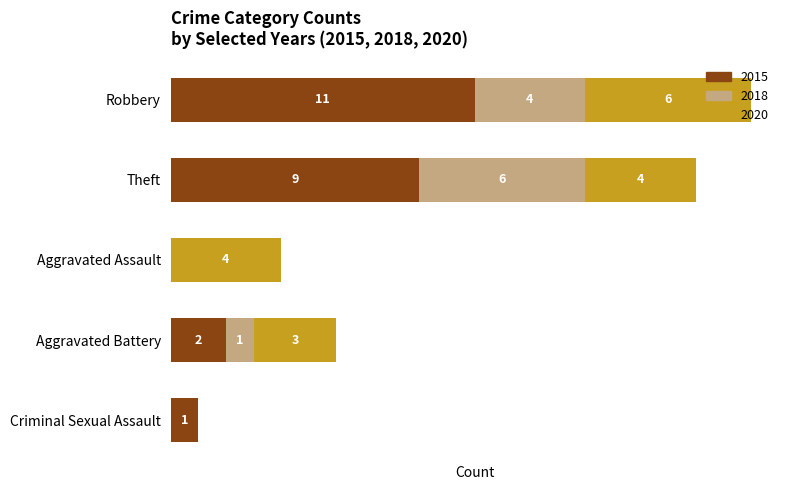

At which label does 2015 reach its peak?

Robbery